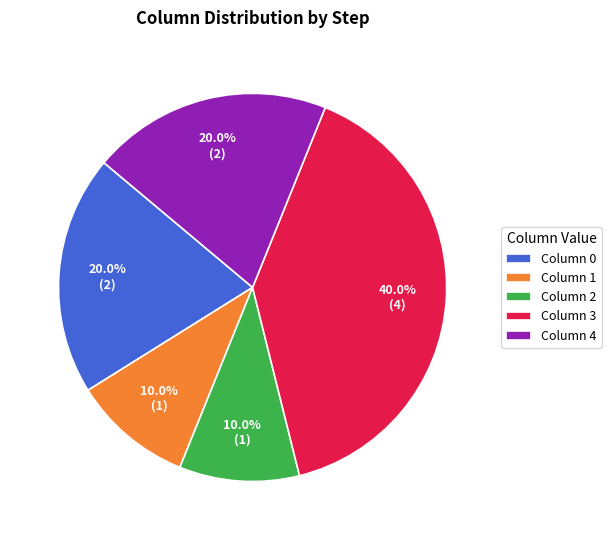

Combined, what portion of the pie is Column 3 and Column 1?

50.0%